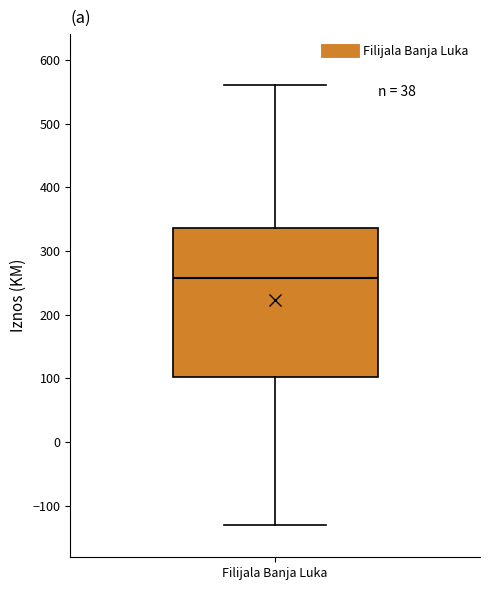

Read this box plot against the y-axis: the position of the median line, the range covered by the box, and the ends of both whiskers. The values are not printed on the chart, so give them approximately, as read against the axis.

median 260, box 100 to 340, whiskers -130 to 560